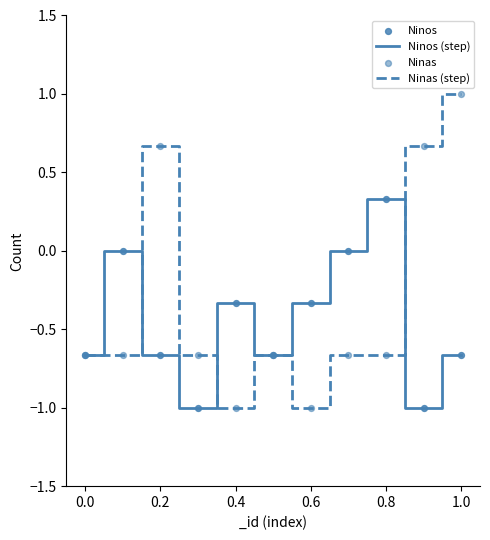

Which series has the widest spread of values?

Ninas (step)